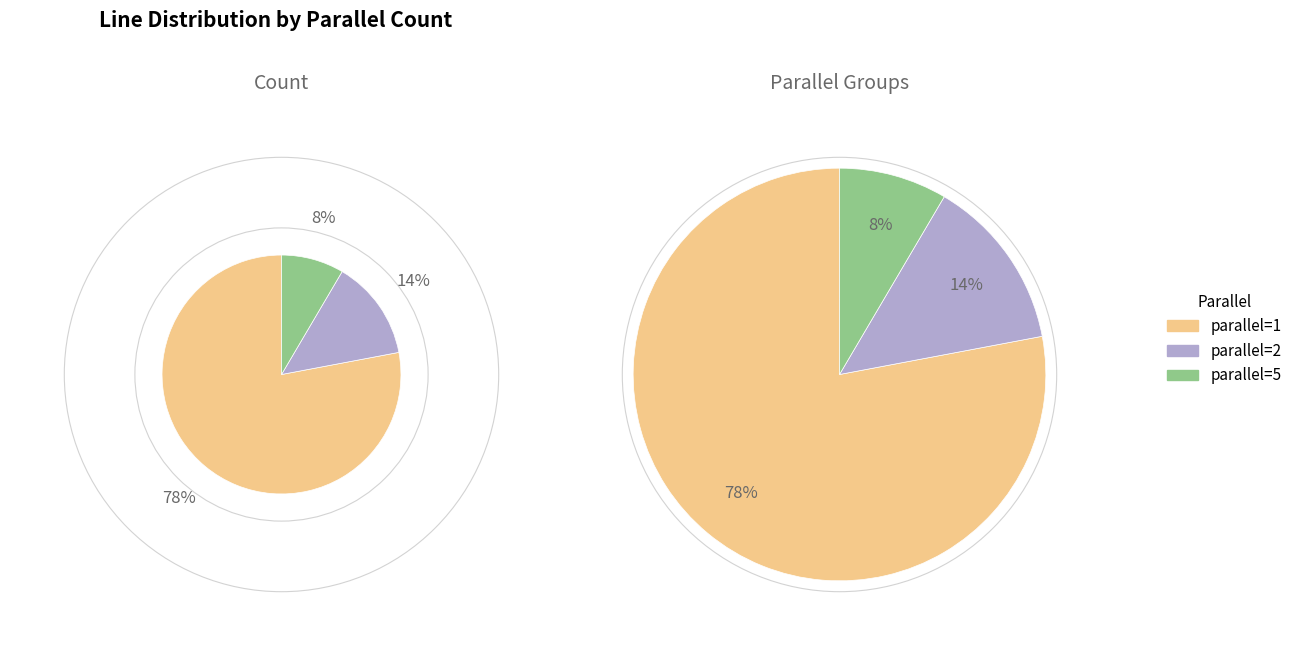

True or false: parallel=2 accounts for 1% of the total.

False